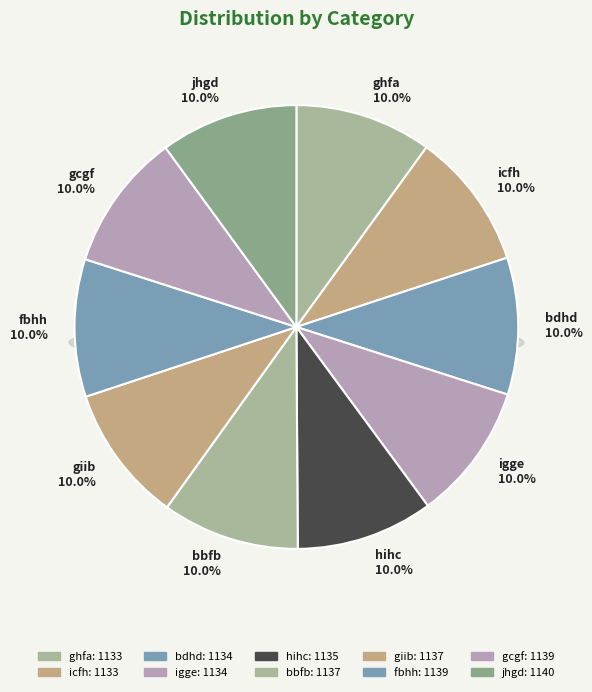

What is the change in value from bdhd to gcgf?

+5